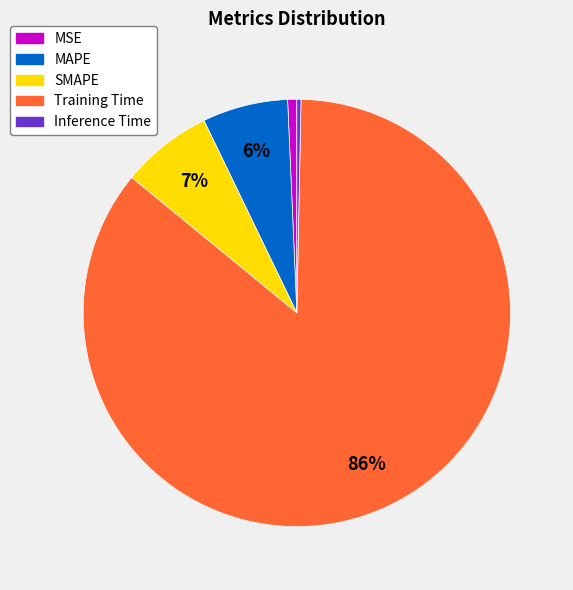

Is the sum of MAPE and MSE greater than half?

No